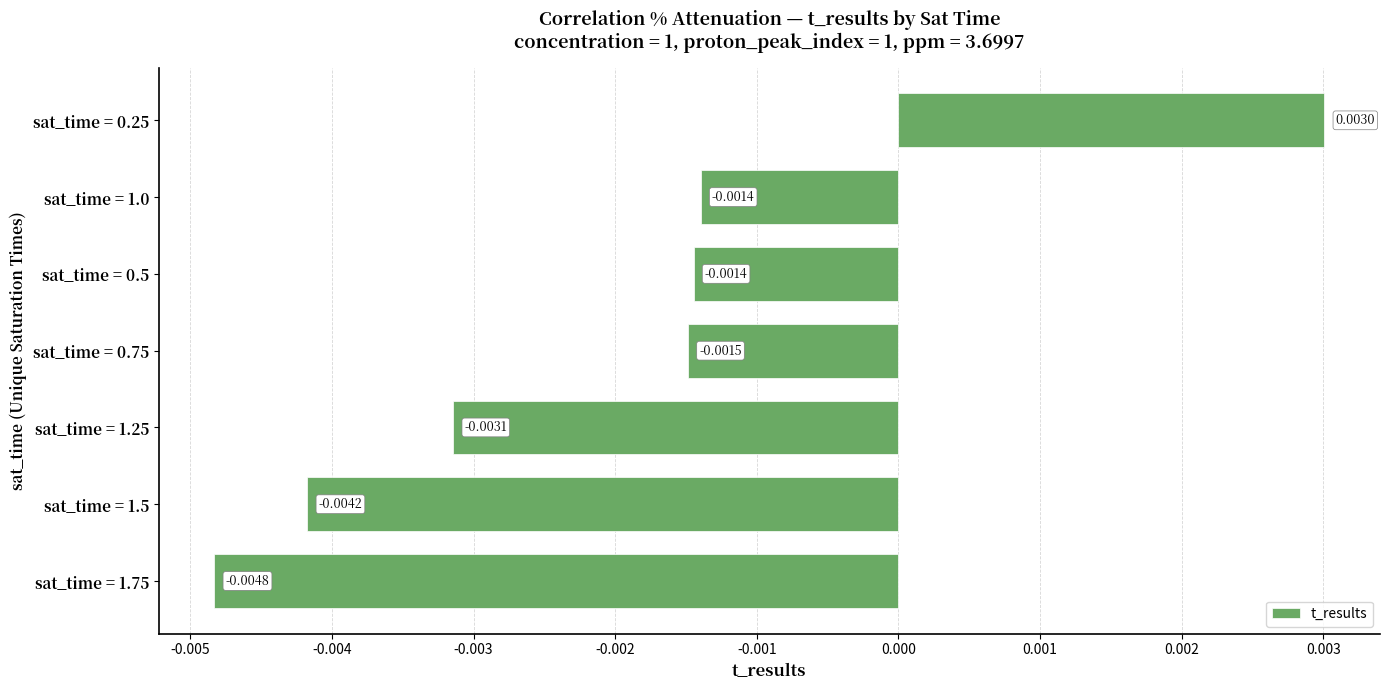

Which has a higher value, sat_time = 0.75 or sat_time = 1.75?

sat_time = 0.75